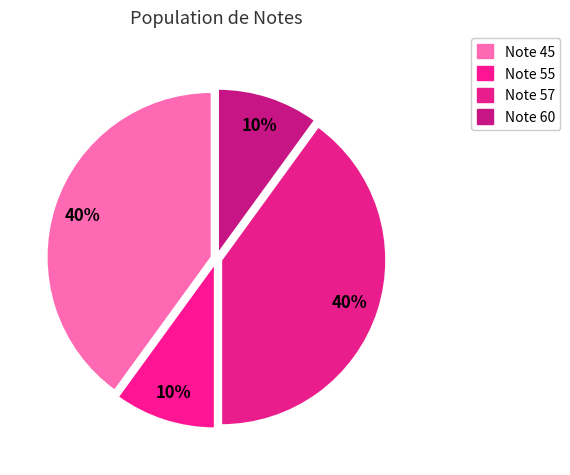

Count the number of slices in the pie.

4